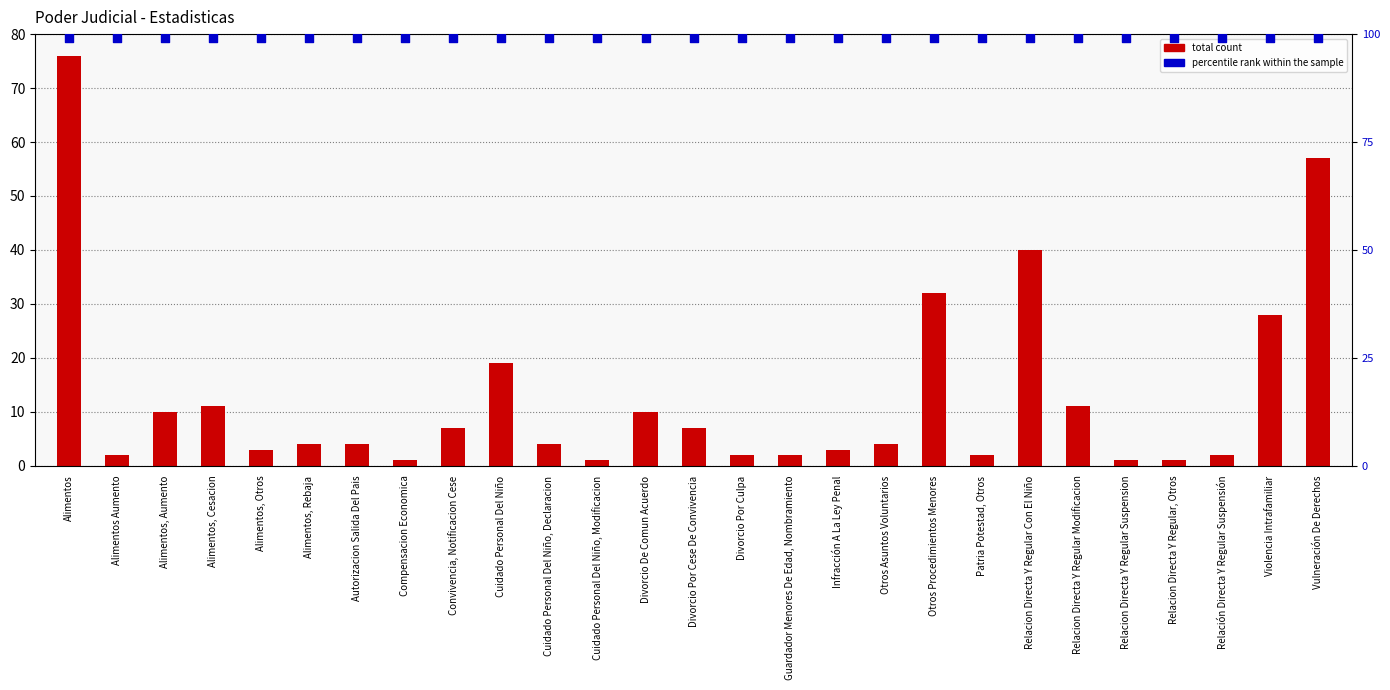

Which series contains the highest Y value?

percentile rank within the sample